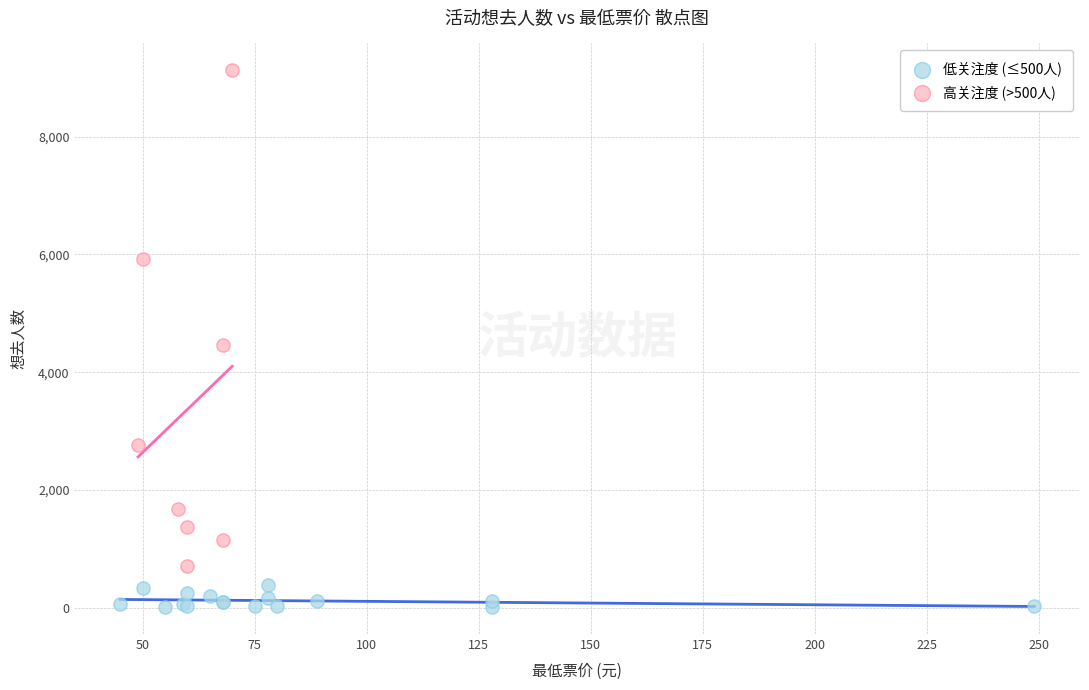

What are all the series names shown in the legend?

低关注度 (≤500人), 高关注度 (>500人)